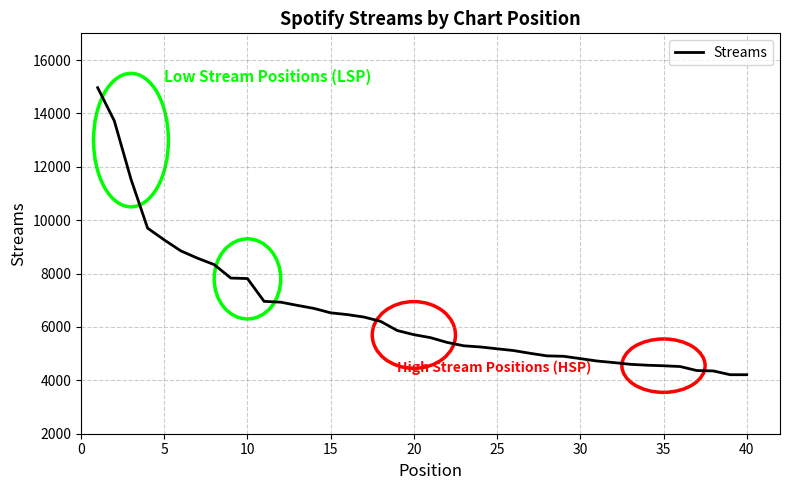

What is the minimum value shown in the chart?

4210